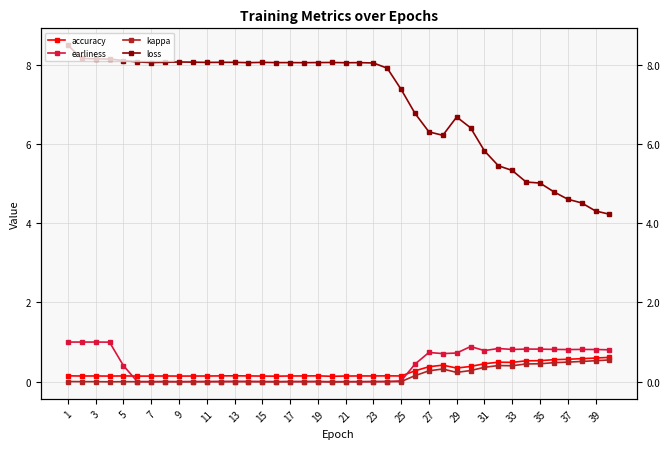

Which series has the largest total across all categories?

loss